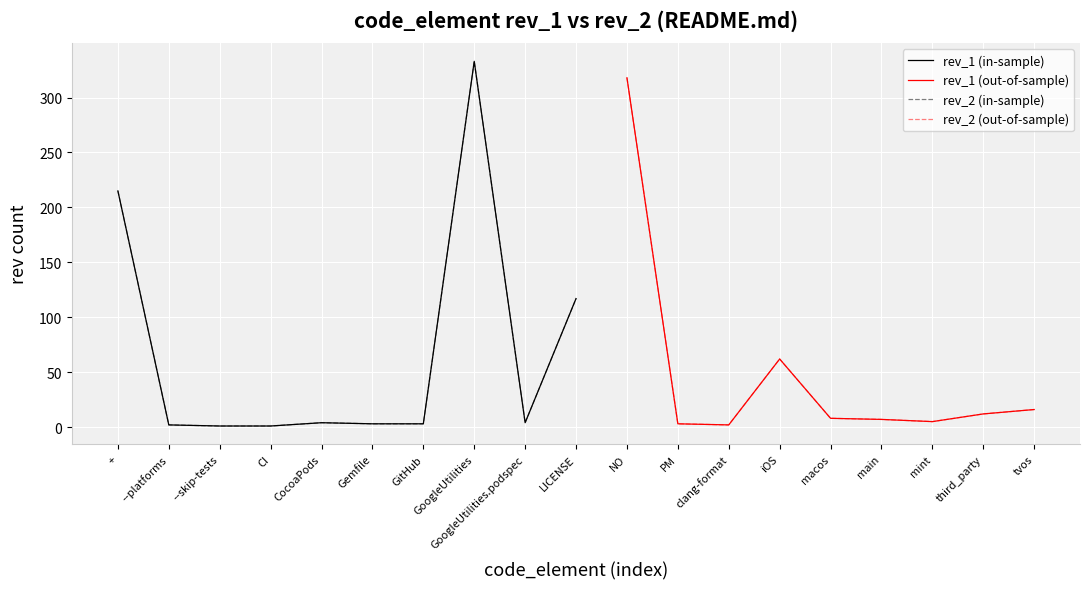

Reading left to right, list all the values displayed in this chart.

rev_1: 215	2	1	1	4	3	3	333	4	117	318	3	2	62	8	7	5	12	16
rev_2: 215	2	1	1	4	3	3	333	4	117	318	3	2	62	8	7	5	12	16